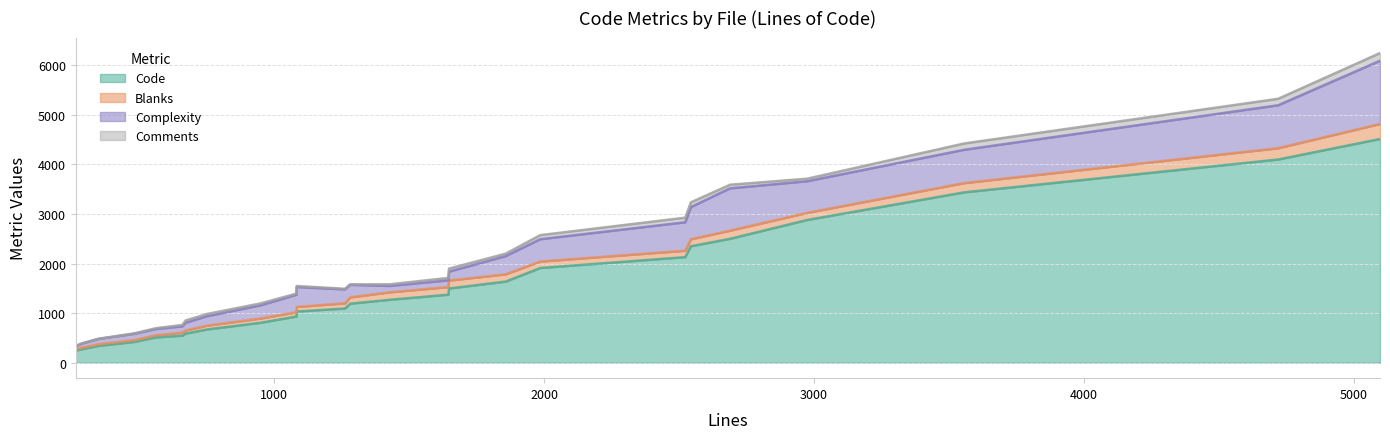

Rank the categories by Code value from highest to lowest.

jsiCmds.c, jsiSqlite.c, jsiWebSocket.c, jsiInterp.c, jsiUtils.c, jsiEval.c, jsiMySql.c, jsiOptions.c, jsiValue.c, jsiInt.h, jsi.h, jsiFilesys.c, jsiArray.c, Reference.md, jsiFunc.c, jsiTree.c, jsiString.c, jsiObj.c, jsiCData.c, jsiHash.c, jsiCode.c, jsiJSON.c, jsiRegexp.c, jsiNumber.c, jsiPstate.c